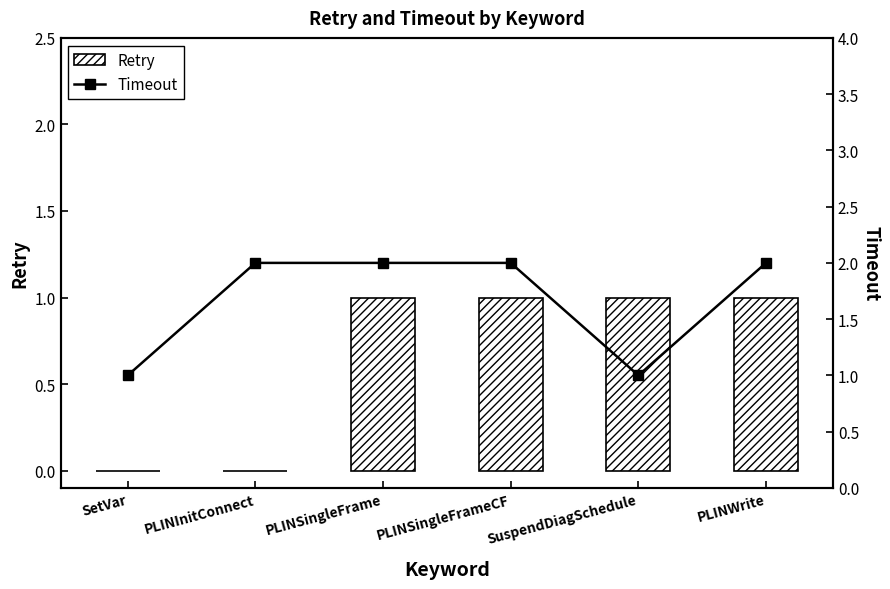

What is the difference between the maximum and minimum values in the Timeout series?

1